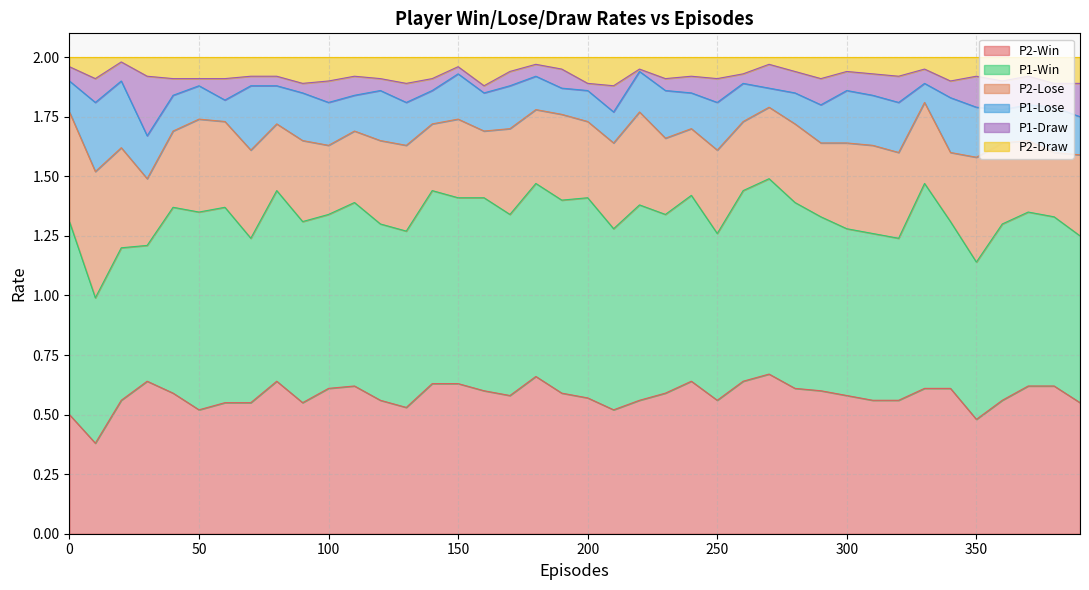

Between 70 and 300, which is larger?

300